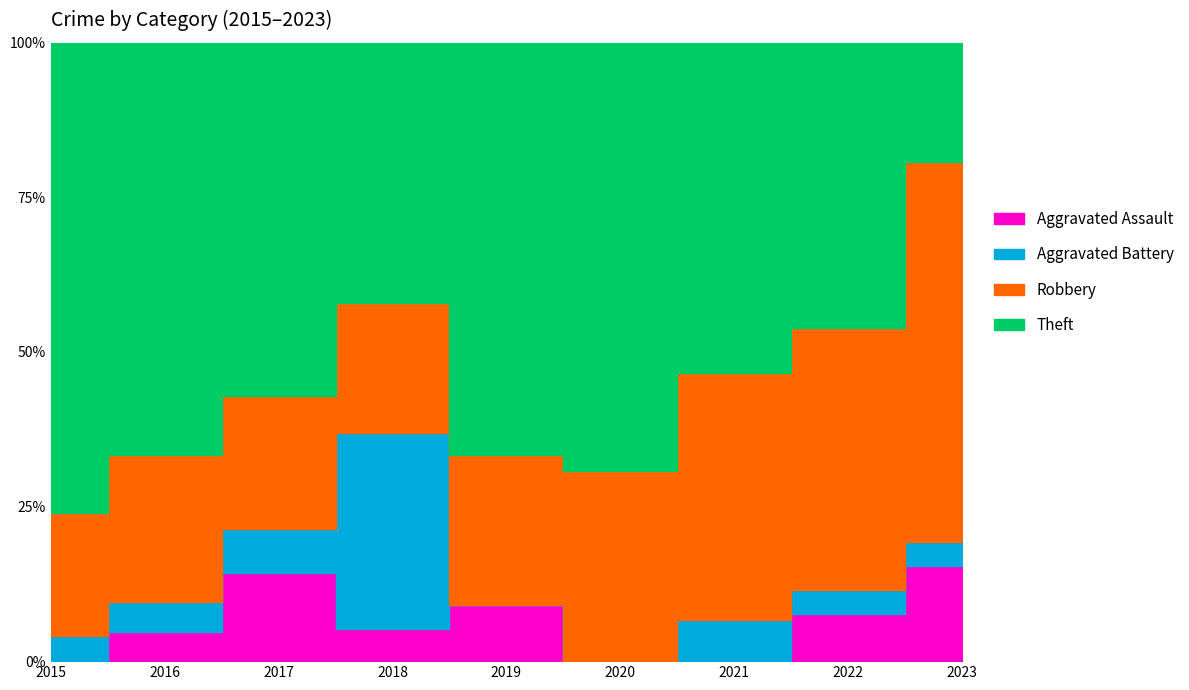

How many data points in Aggravated Battery are less than 1?

2